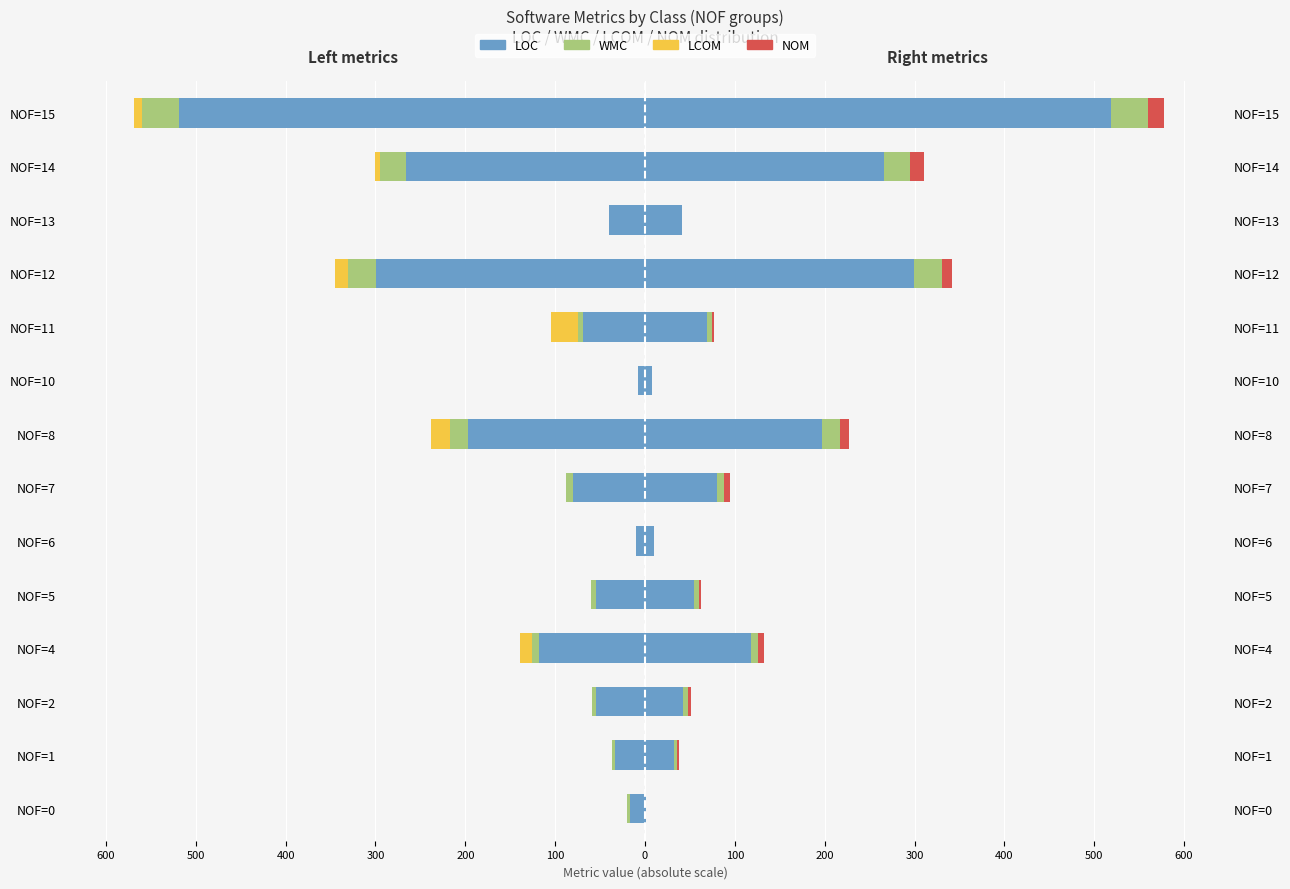

What are all the series names shown in the legend?

LOC, WMC, LCOM, NOM